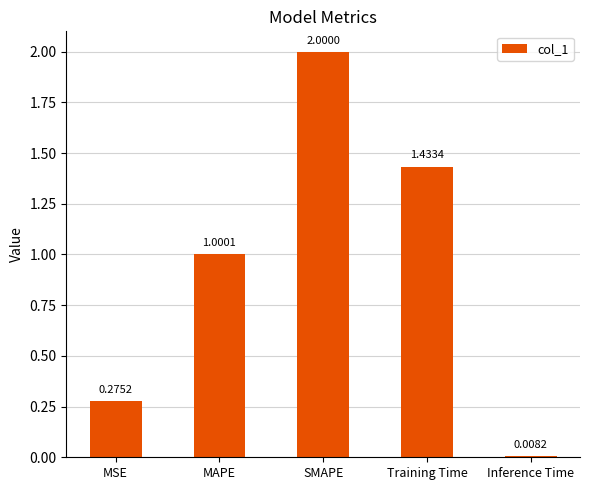

What is the label of the 4th bar from the left?

Training Time